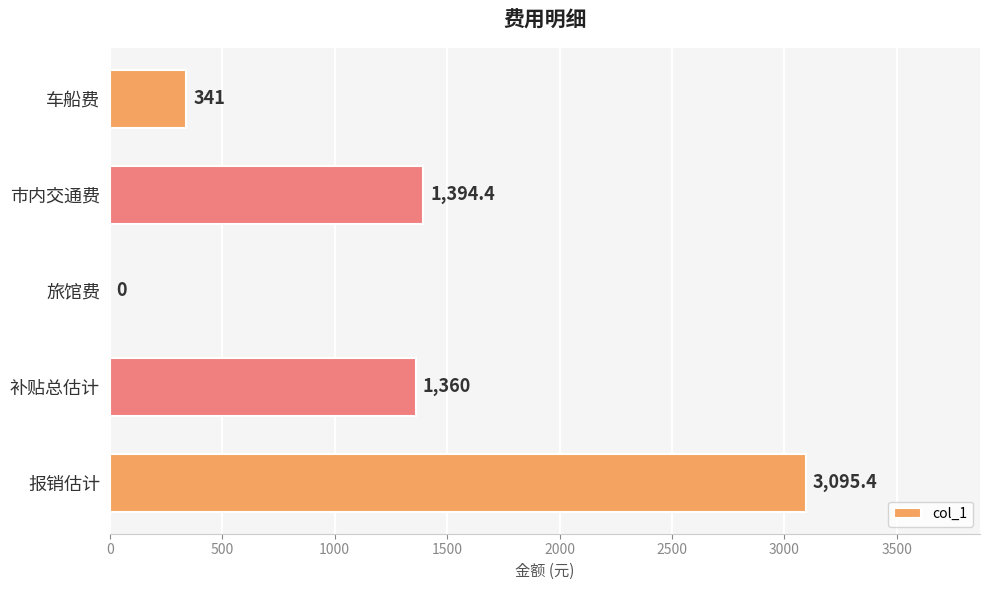

What is the change in value from 车船费 to 旅馆费?

-341.0